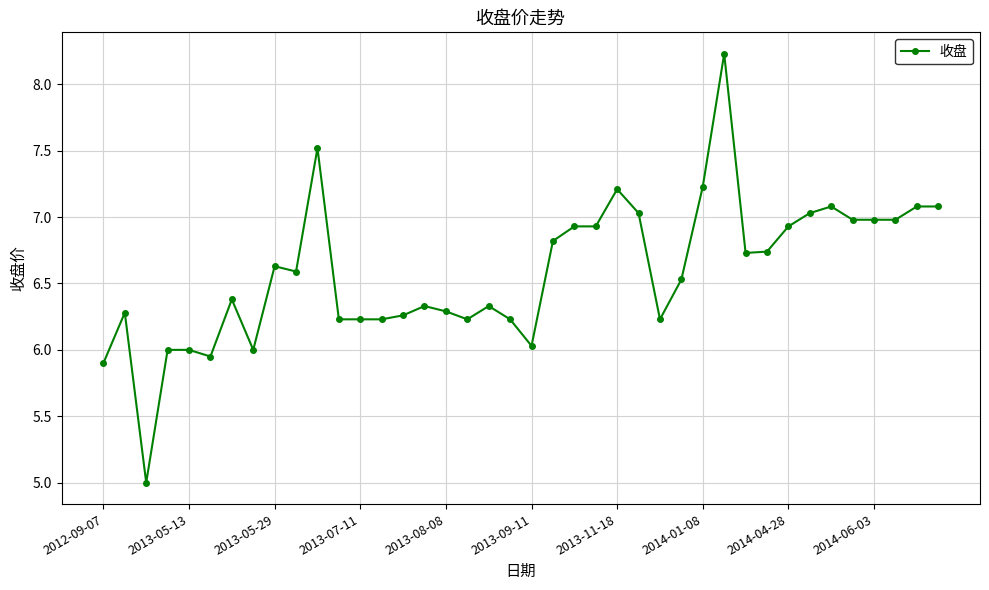

How many lines are shown in the chart?

1